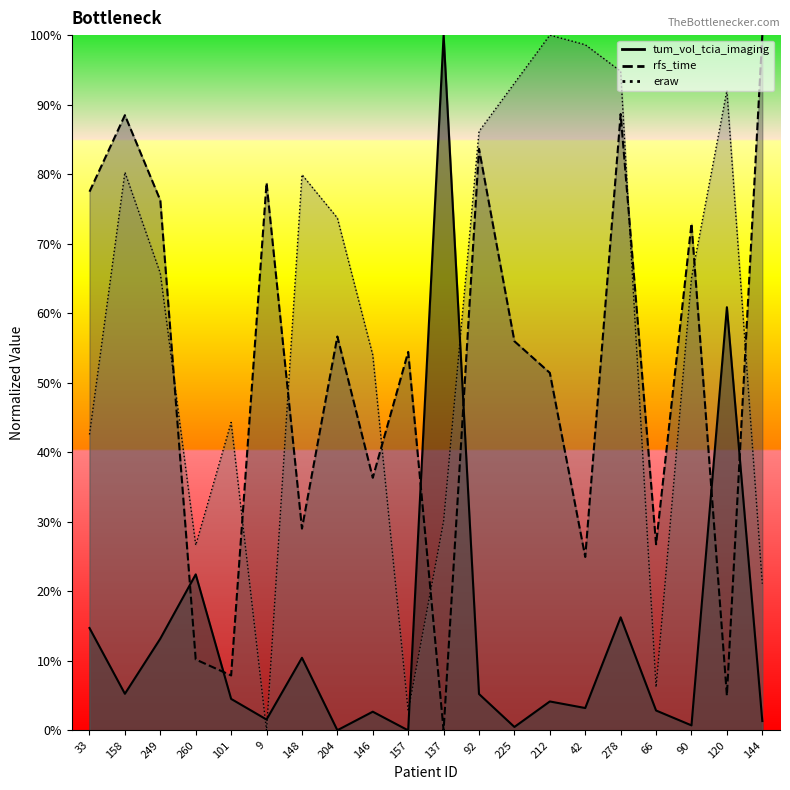

The value of tum_vol_tcia_imaging at 225 is 0.7. True or false?

False